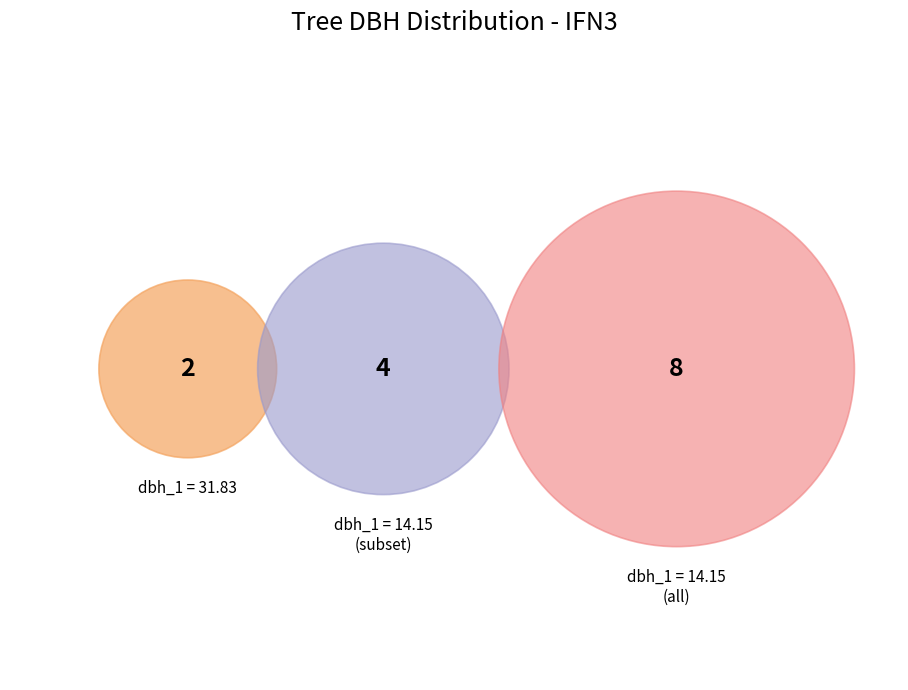

Is it true that IFN3_15_1022_A_1_6_IFN3 is 20% of the pie?

False